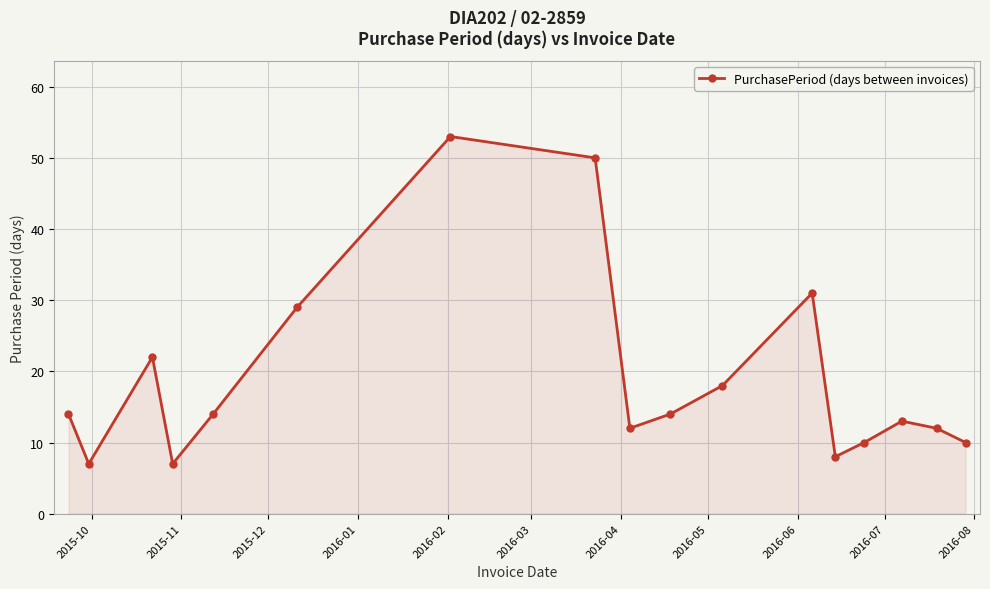

True or false: there are more than 0 points higher than both neighbors.

True